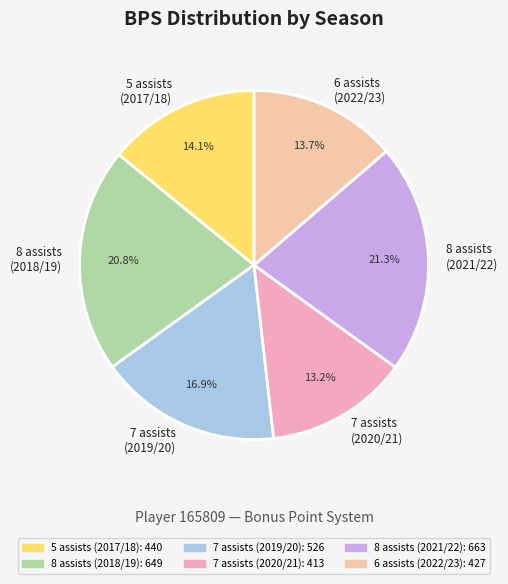

How many segments does this pie chart have?

6